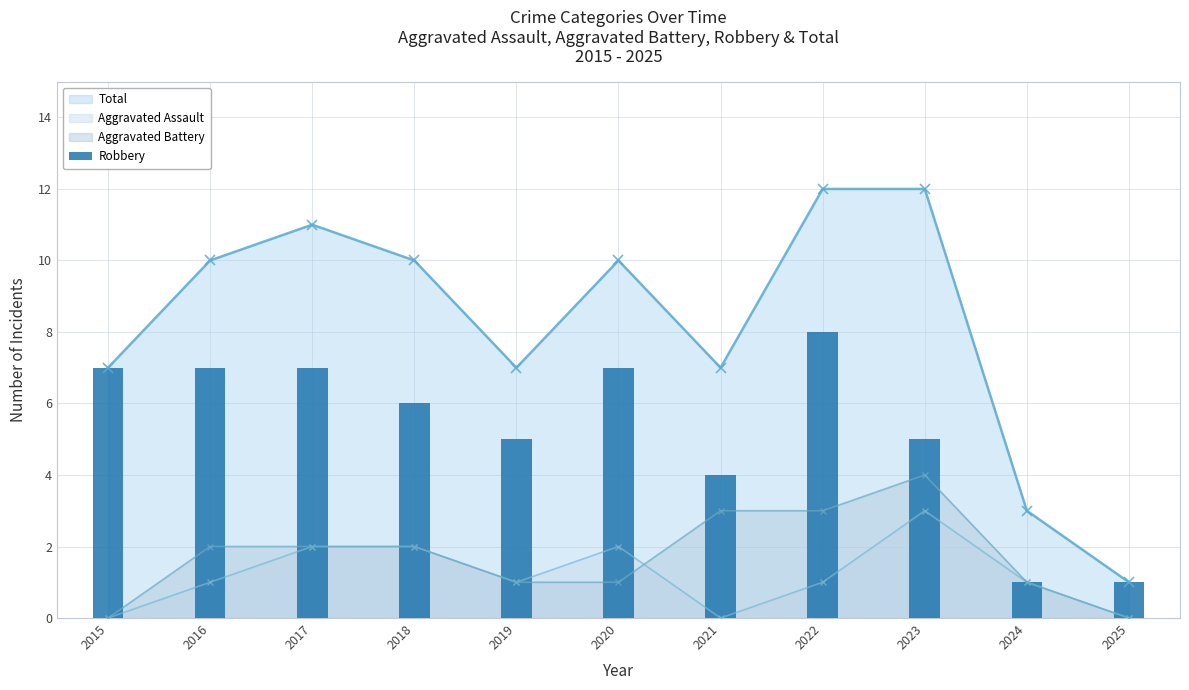

Count the values in the range 4 to 7.

8